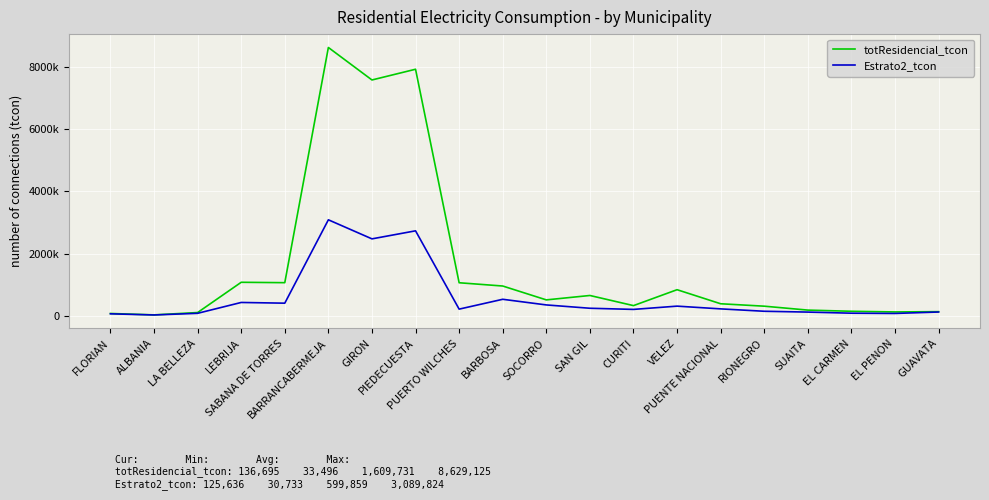

Which series has the largest range (max minus min)?

totResidencial_tcon